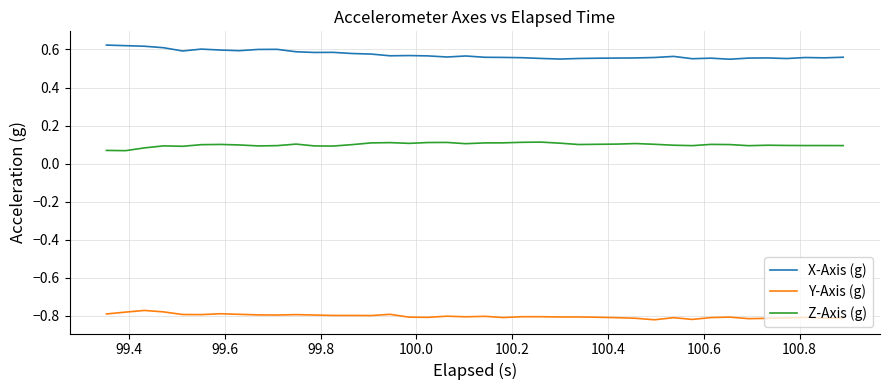

At how many categories does at least one series exceed 0?

40